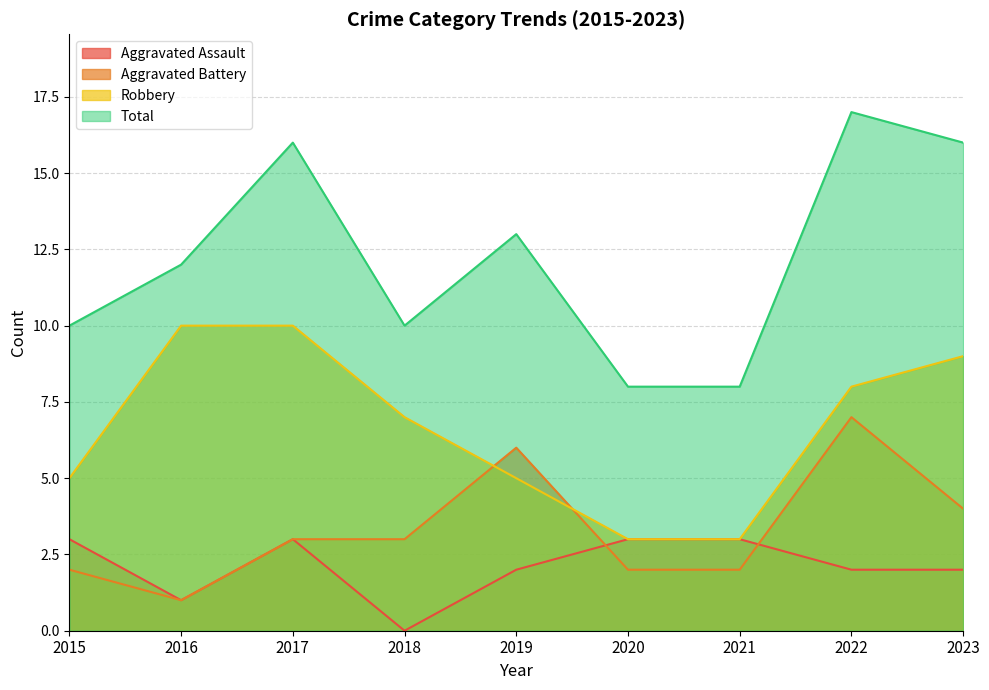

What is the maximum value for Aggravated Battery?

7